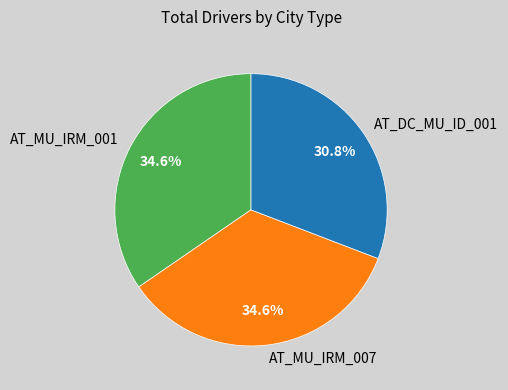

To the nearest percent, what is the difference between the AT_MU_IRM_007 and AT_DC_MU_ID_001 slice percentages?

4%